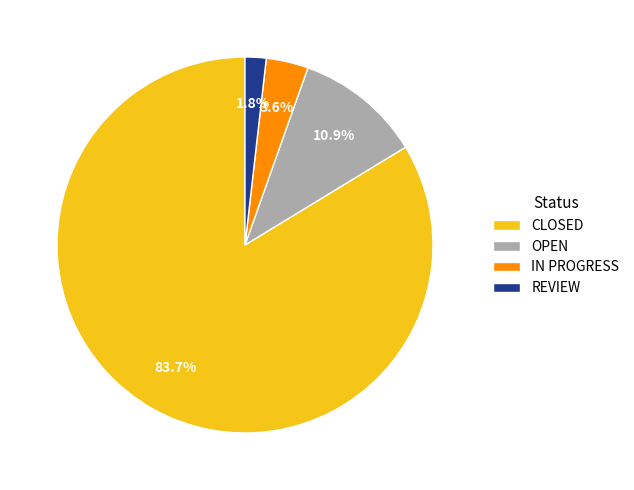

To the nearest percent, what is the combined percentage of IN PROGRESS and REVIEW?

5%